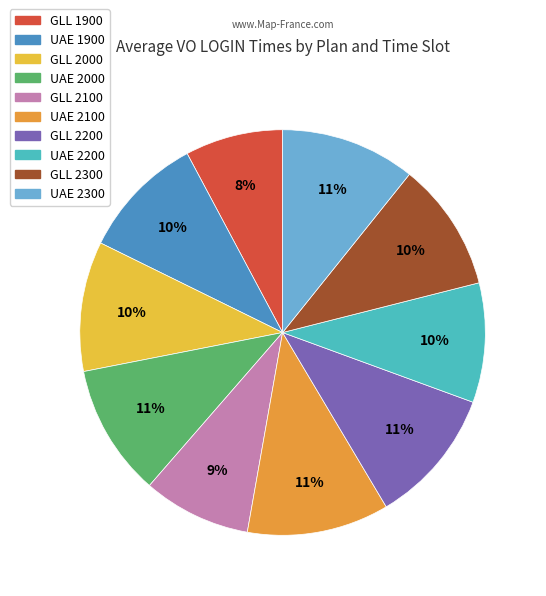

To the nearest percent, what is the average slice percentage?

10%